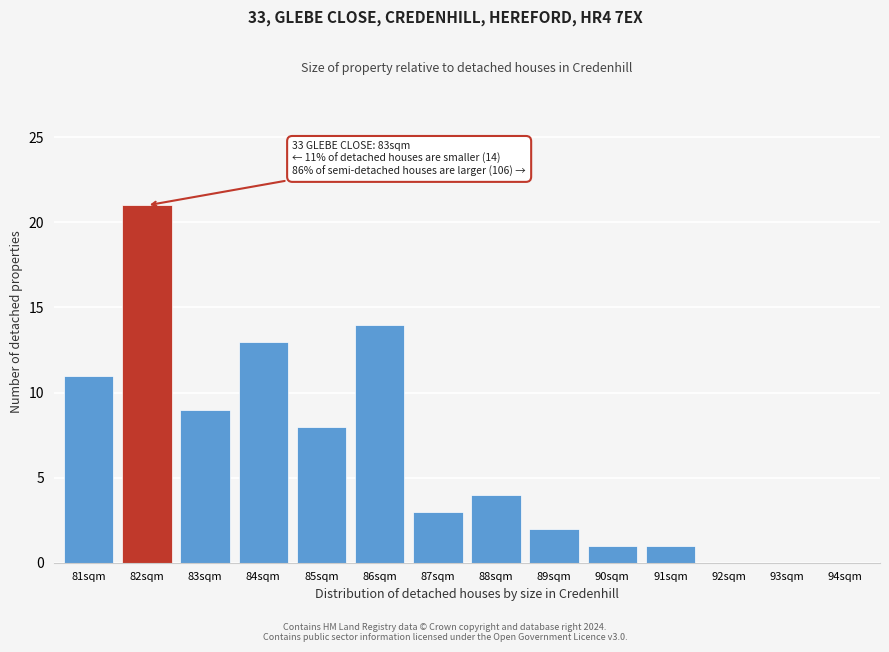

Reading left to right, extract all data points from this chart.

81sqm=11	82sqm=21	83sqm=9	84sqm=13	85sqm=8	86sqm=14	87sqm=3	88sqm=4	89sqm=2	90sqm=1	91sqm=1	92sqm=0	93sqm=0	94sqm=0